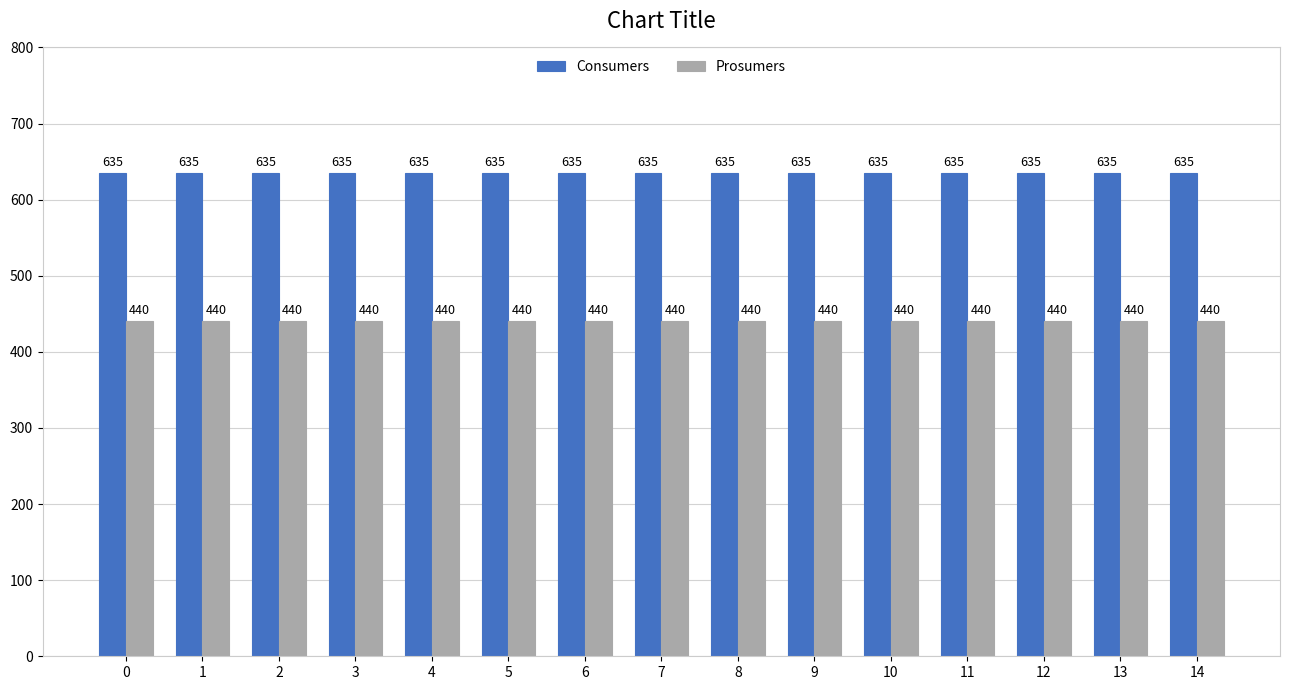

Is it true that Consumers equals 635 at 3?

True